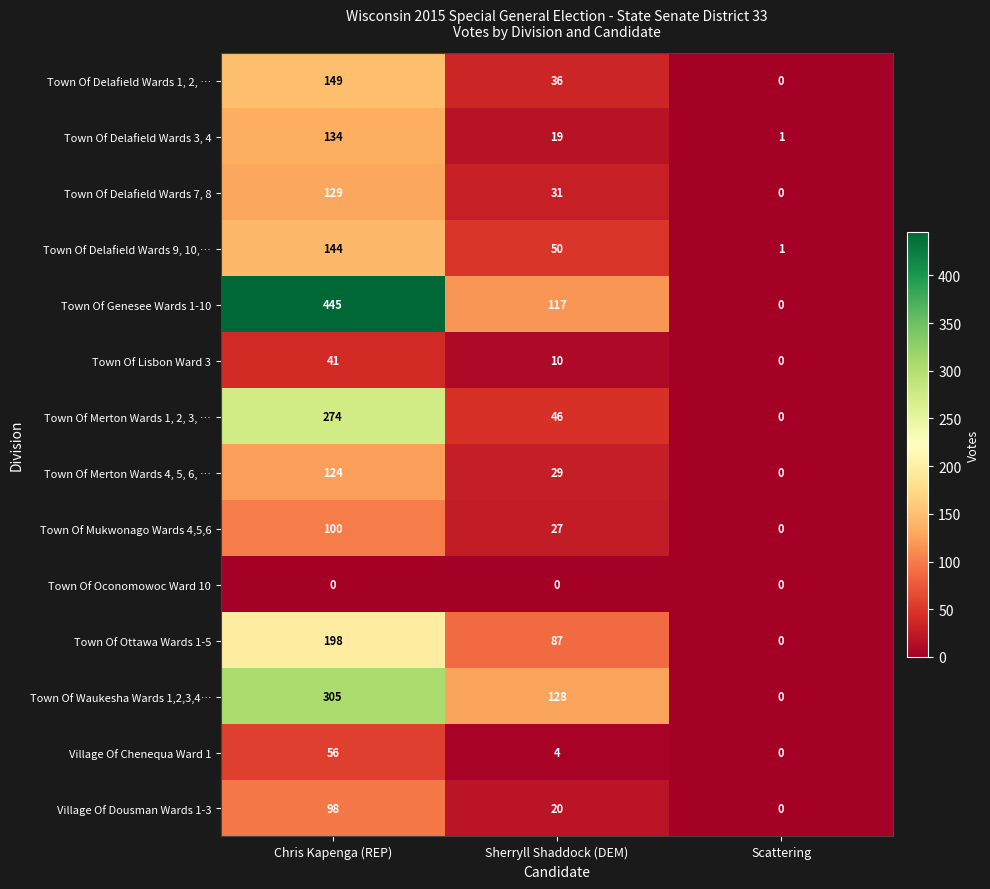

Which series has the largest range (max minus min)?

Town Of Genesee Wards 1-10